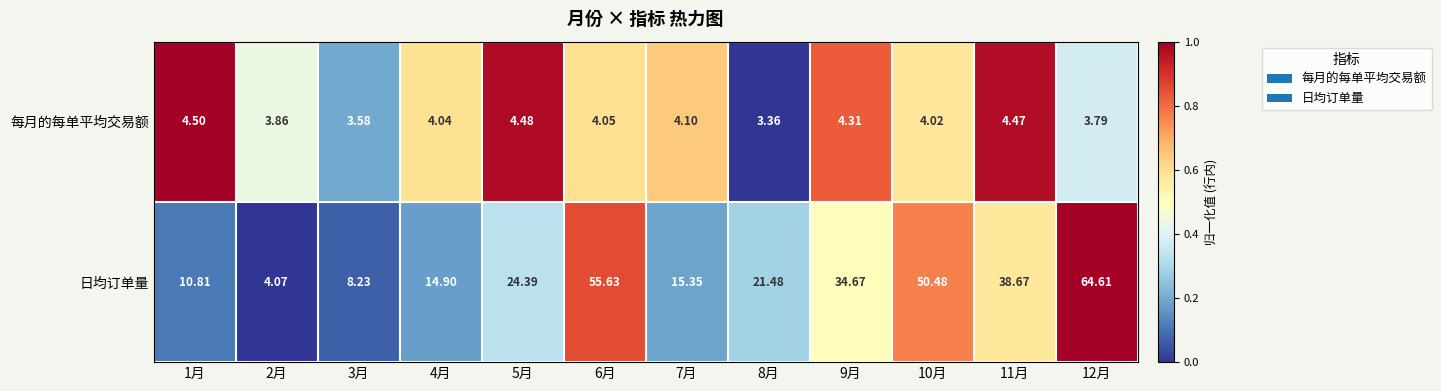

Which series has the widest spread of values?

日均订单量